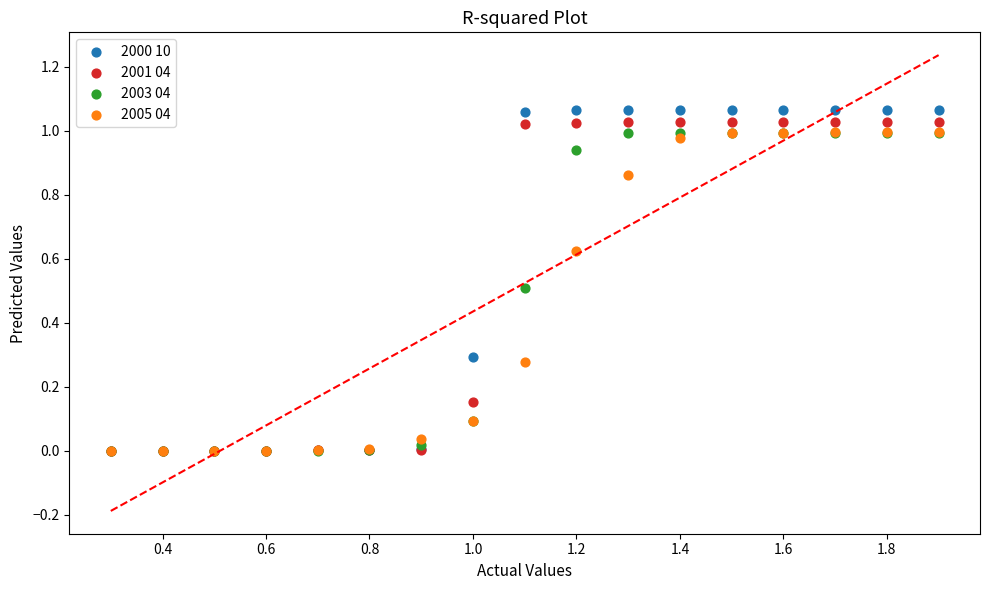

Which series contains the highest Y value?

2000 10